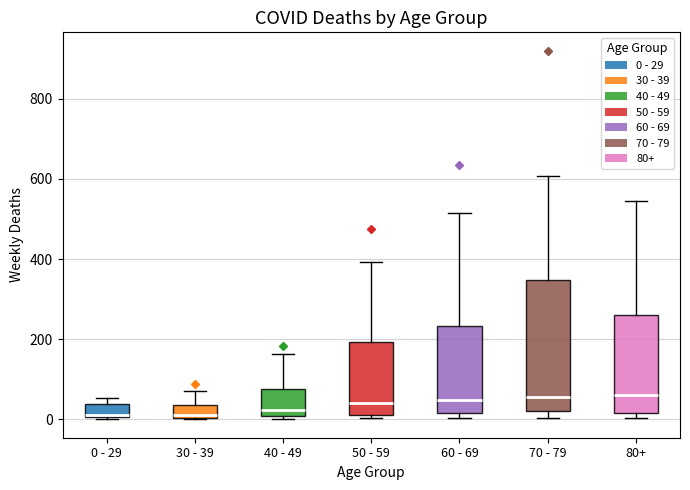

Where is the upper edge of the box for 70 - 79 on the y-axis? The values are not printed on the chart, so give them approximately, as read against the axis.

340